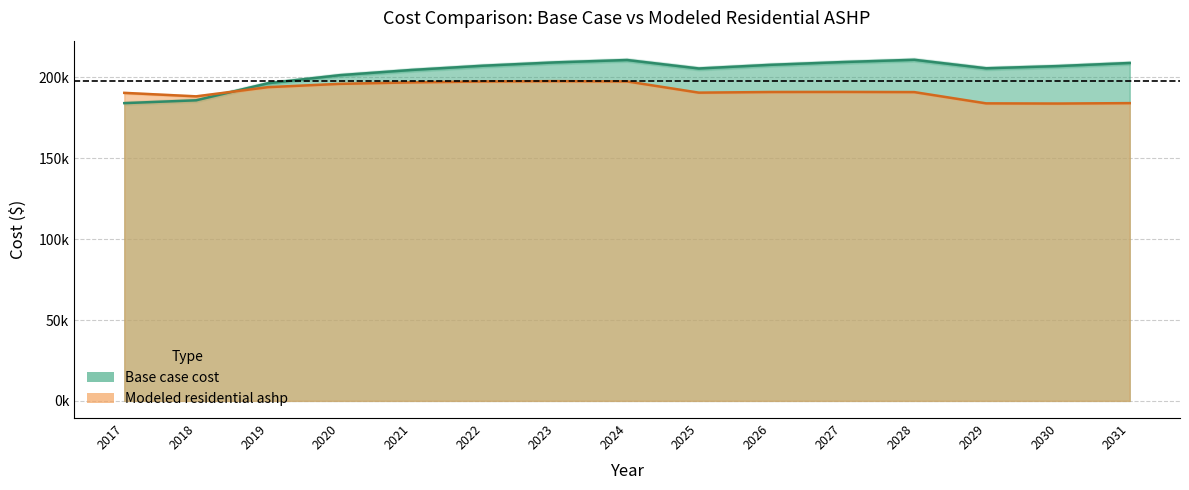

Rank the series at 2026 from highest to lowest value.

Base case cost, Modeled residential ashp